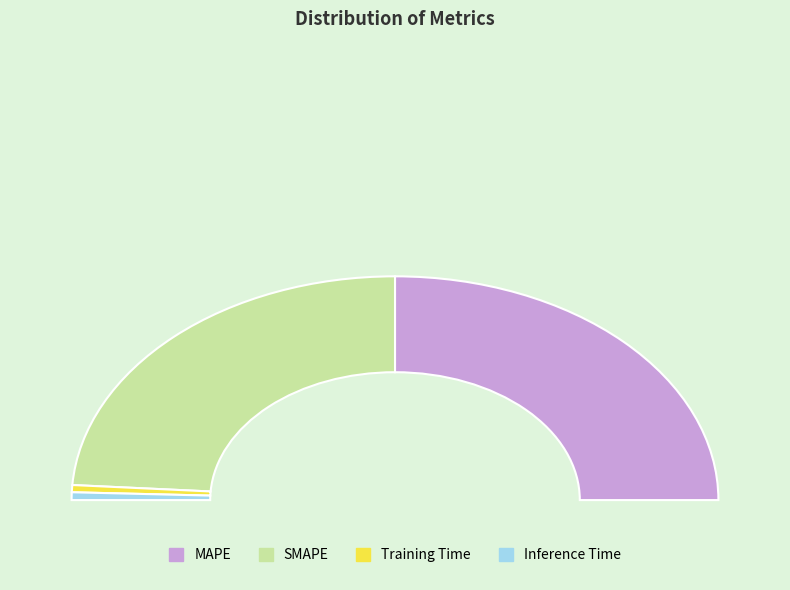

Combined, what portion of the pie is MAPE and SMAPE?

97.9%